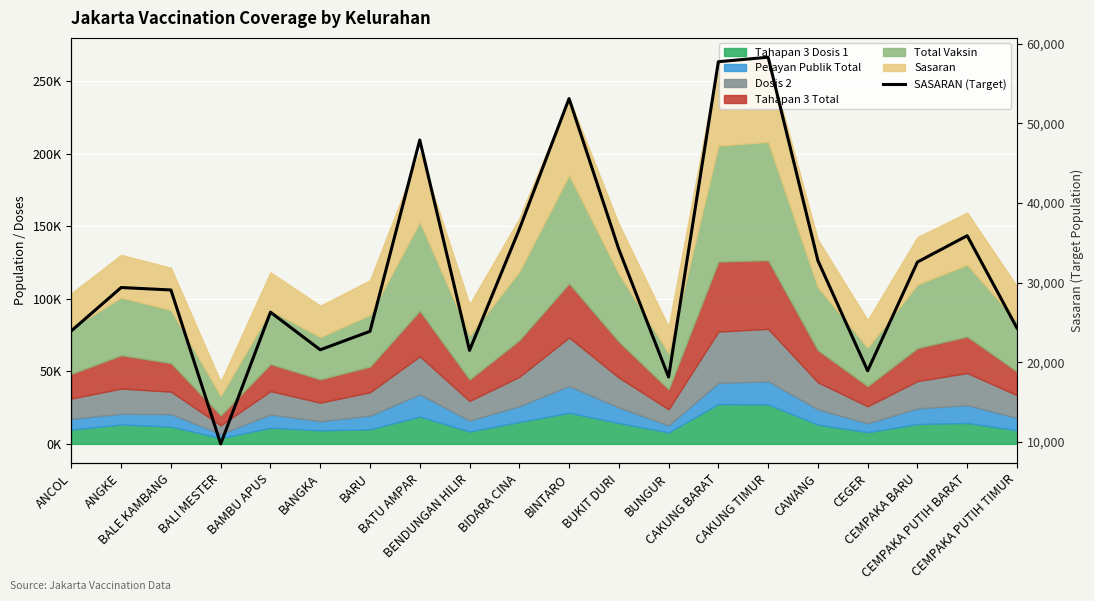

What position from the right is BATU AMPAR?

13